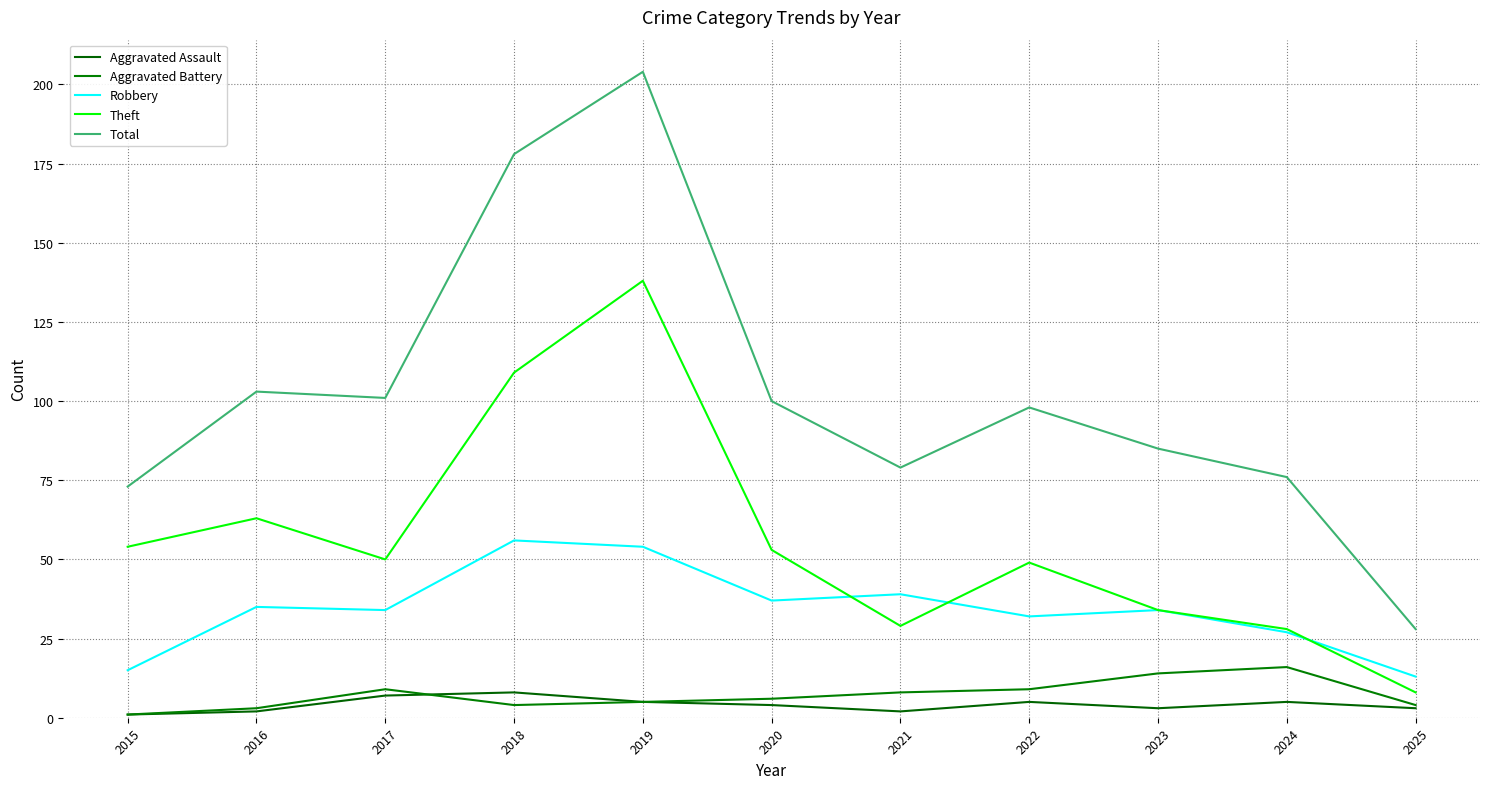

What is the average value of the Robbery series?

34